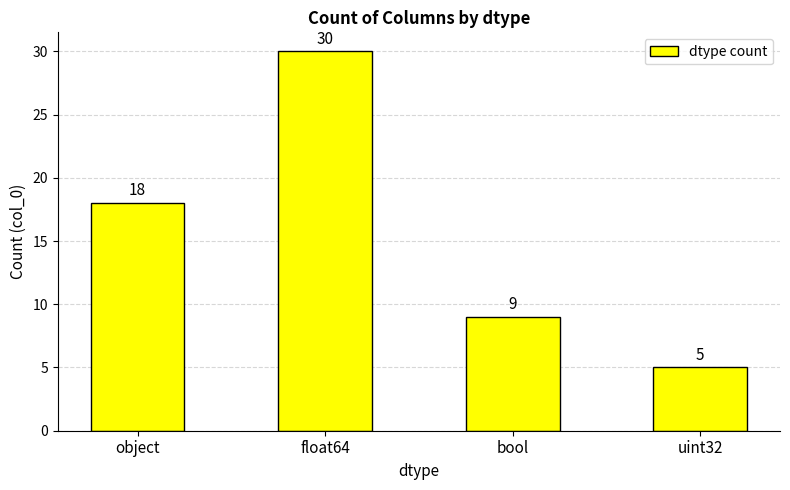

What is the greatest value displayed?

30